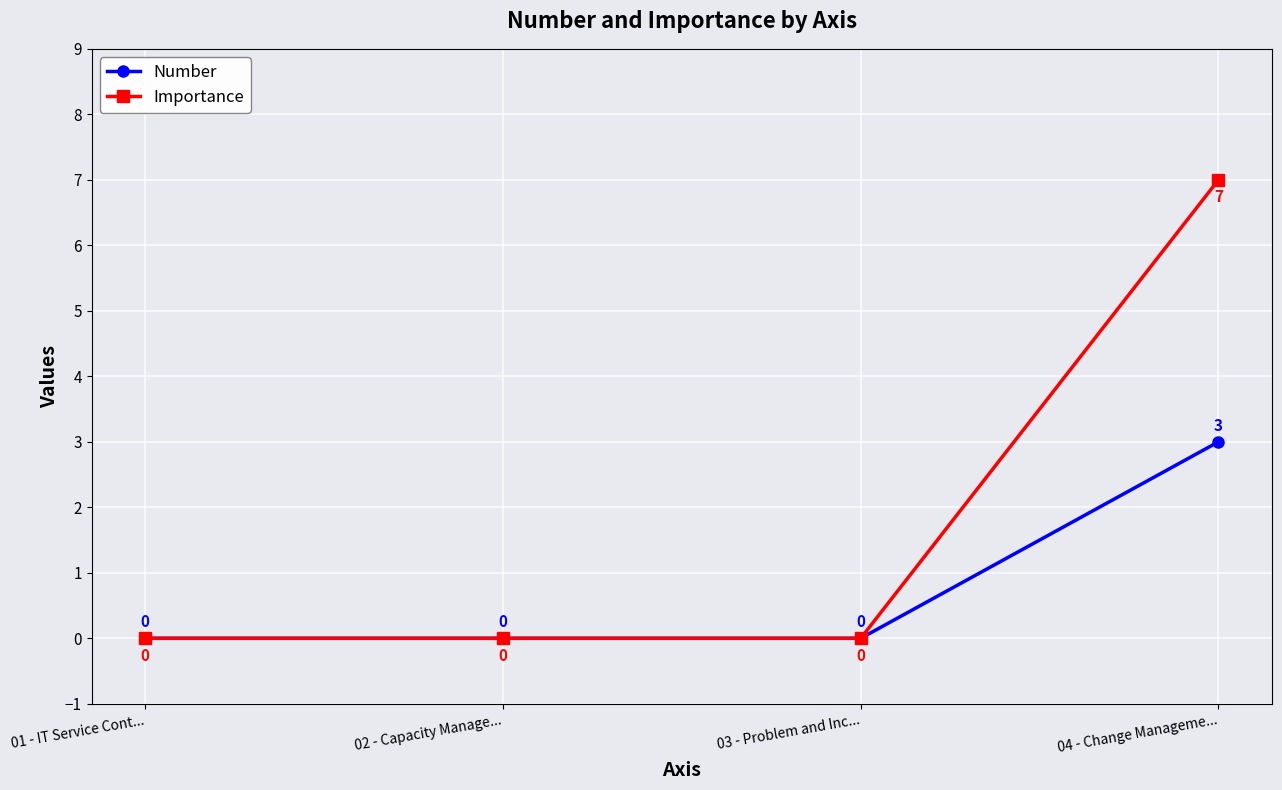

Which series has the widest spread of values?

Importance